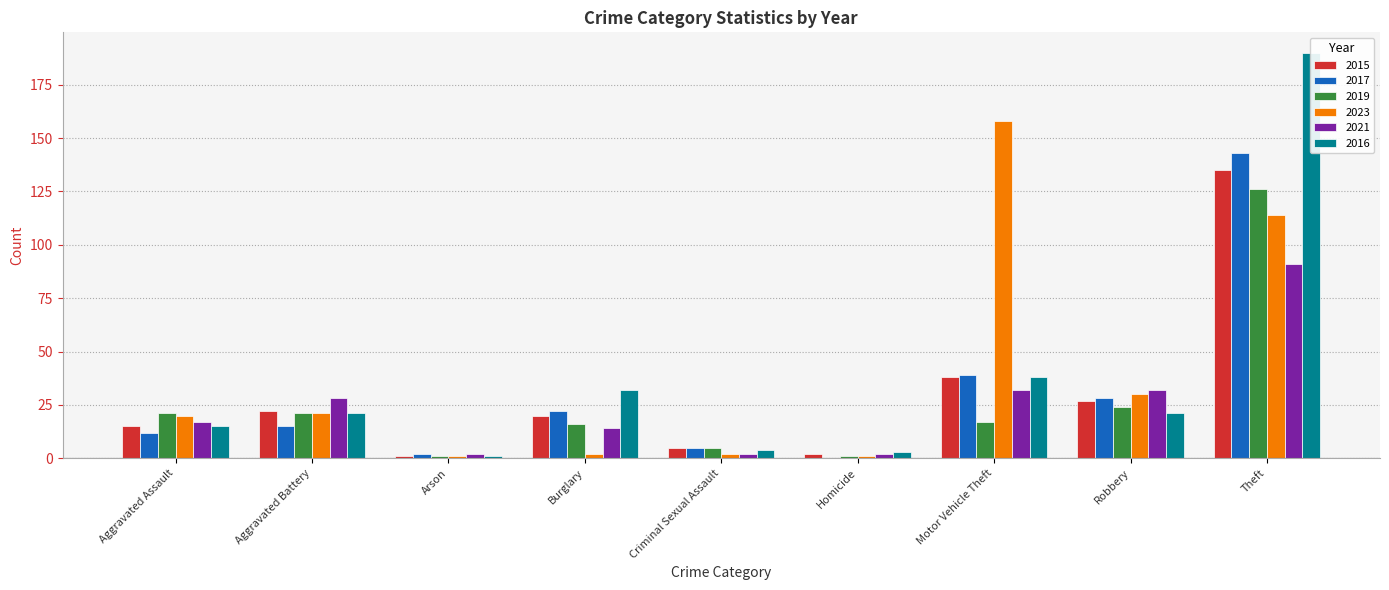

Between Criminal Sexual Assault and Burglary, which is larger?

Burglary